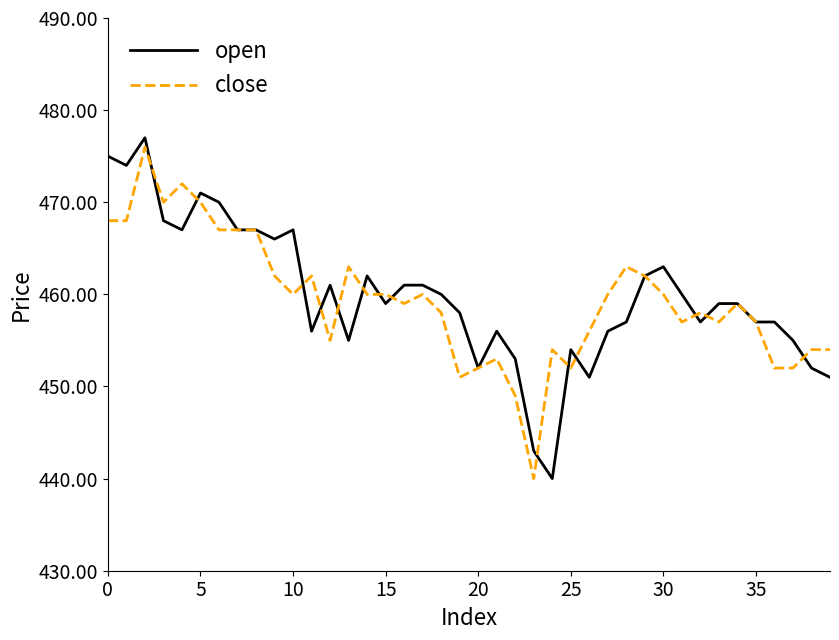

What is the maximum value shown in the chart?

477